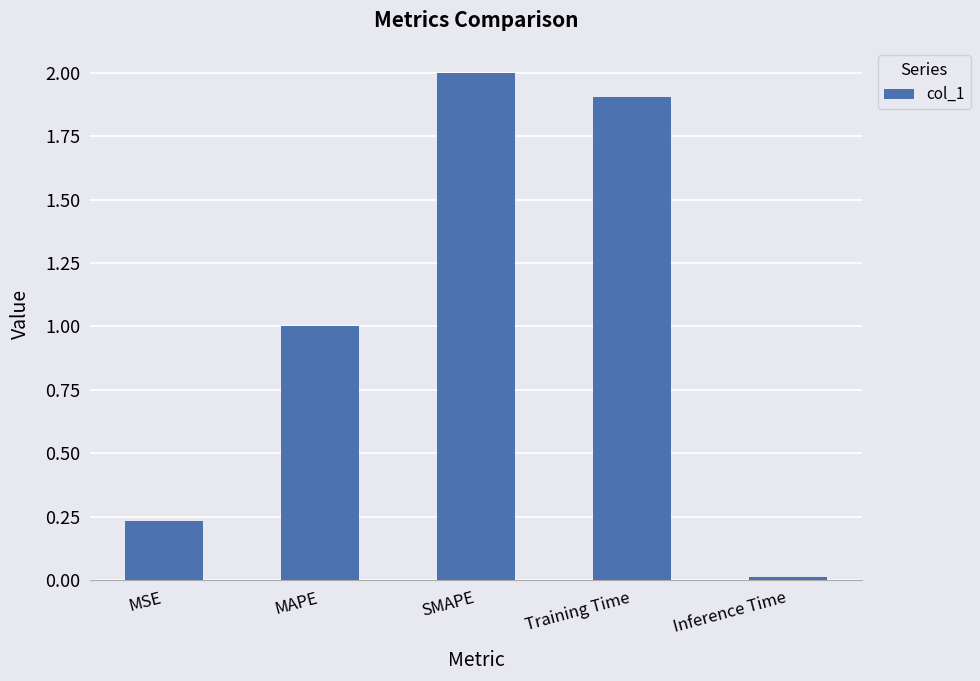

What is the ratio of the value at MAPE to the value at SMAPE?

0.5